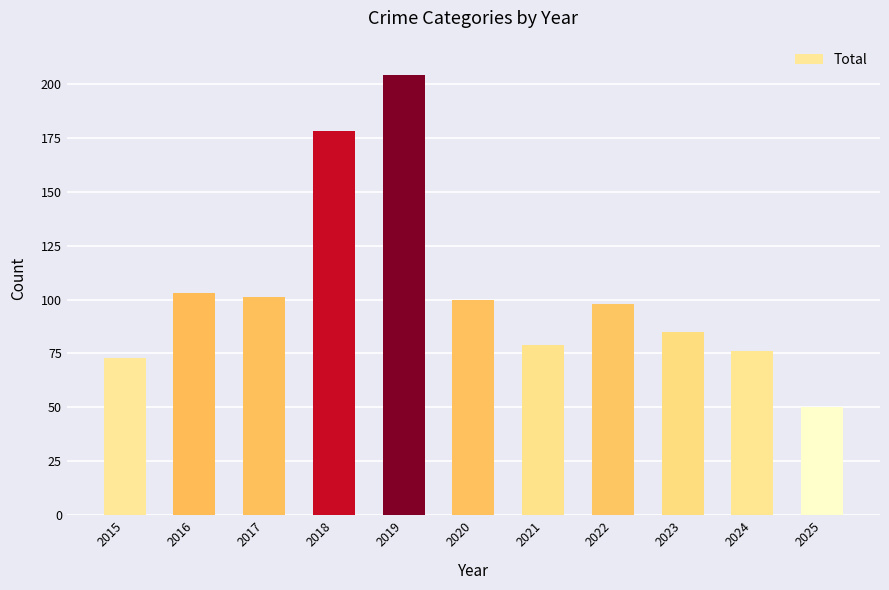

What is the average value?

104